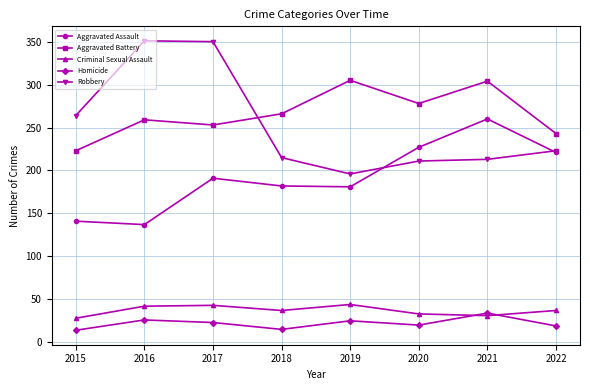

True or false: Aggravated Battery and Criminal Sexual Assault intersect in this chart.

False